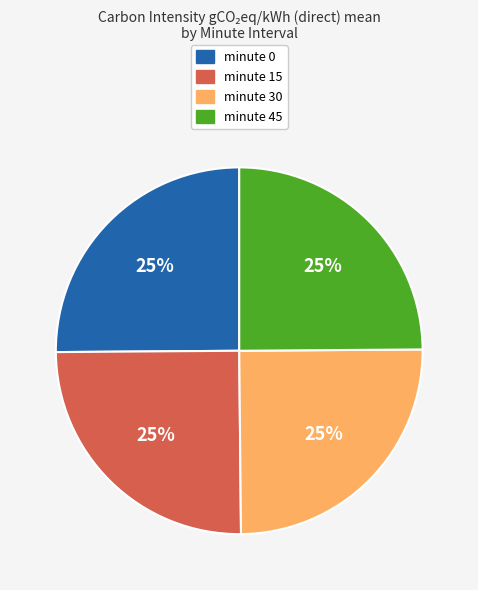

To the nearest percent, what portion does minute 30 represent?

25%